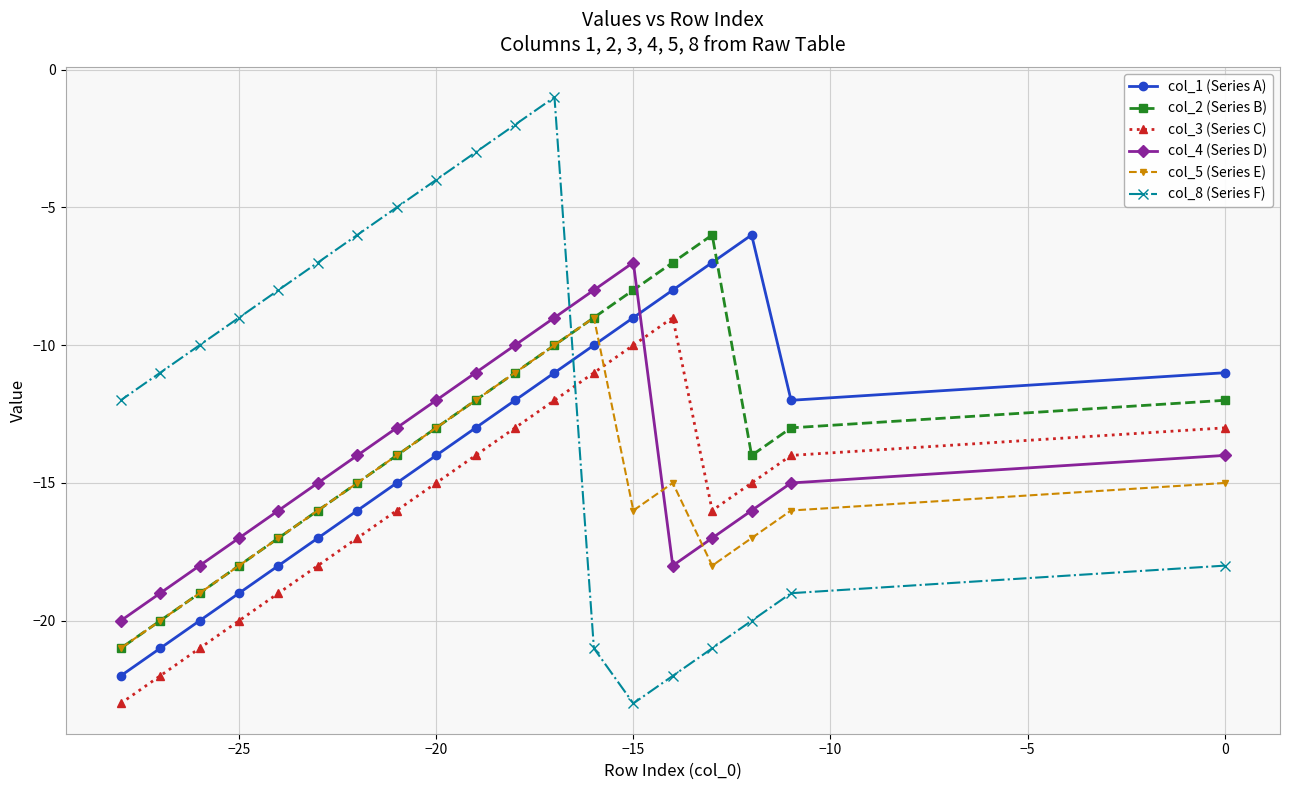

How many intersections are there between col_5 (Series E) and col_1 (Series A)?

1